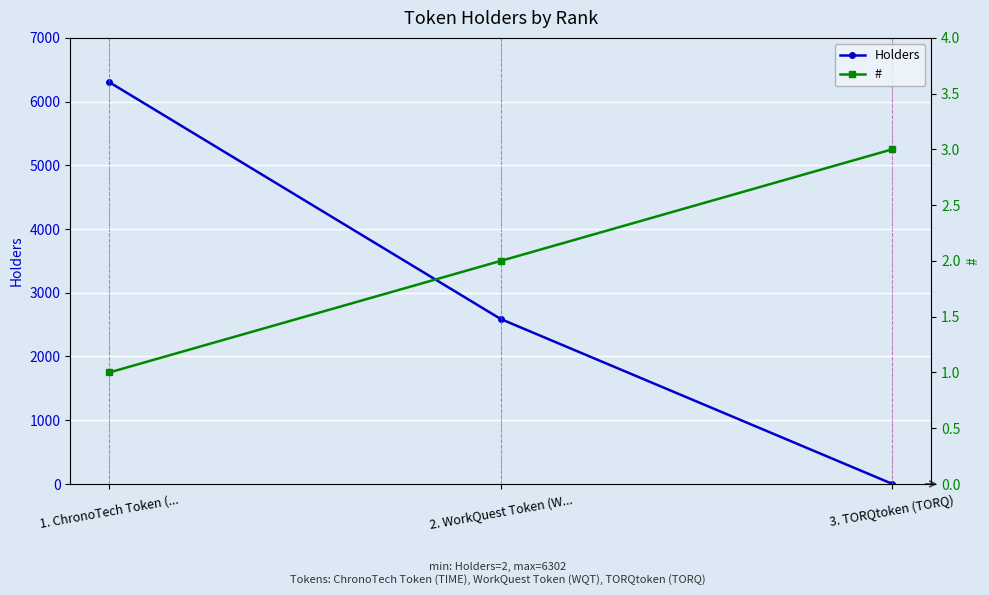

What is the label of the 3rd point from the left?

3. TORQtoken (TORQ)